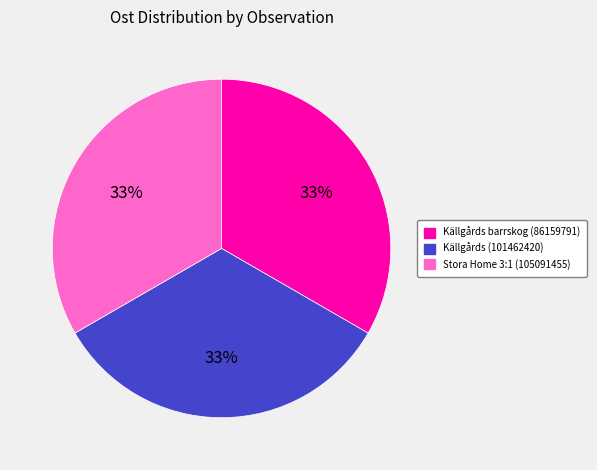

Combined, do Stora Home 3:1 (105091455) and Källgårds barrskog (86159791) account for over 50%?

Yes